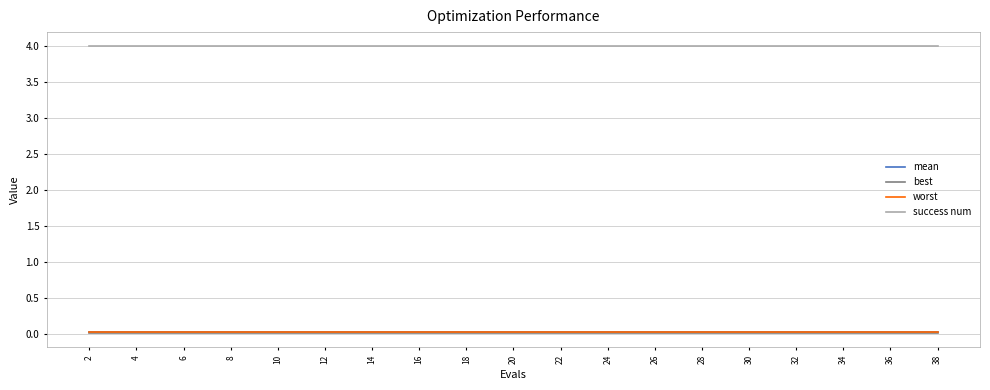

How many distinct data groups are displayed?

4